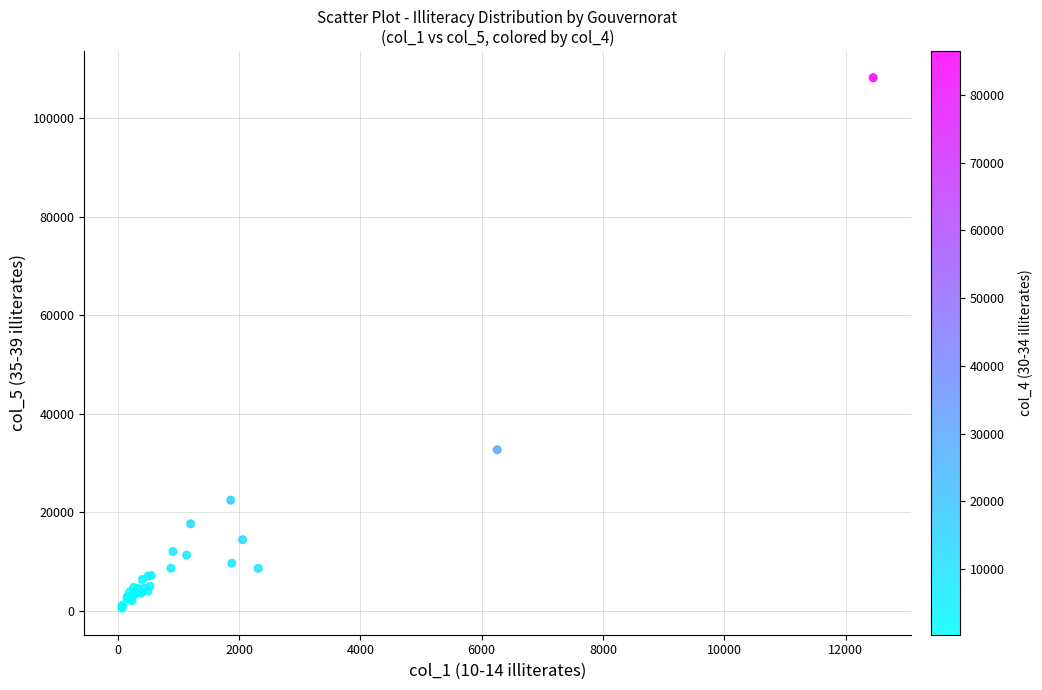

What Y value in the scatter plot is closest to 54357?

32685